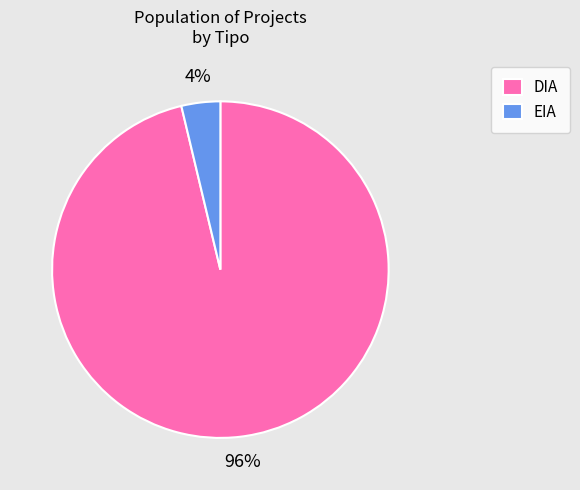

The EIA slice represents 4% of the pie. True or false?

True